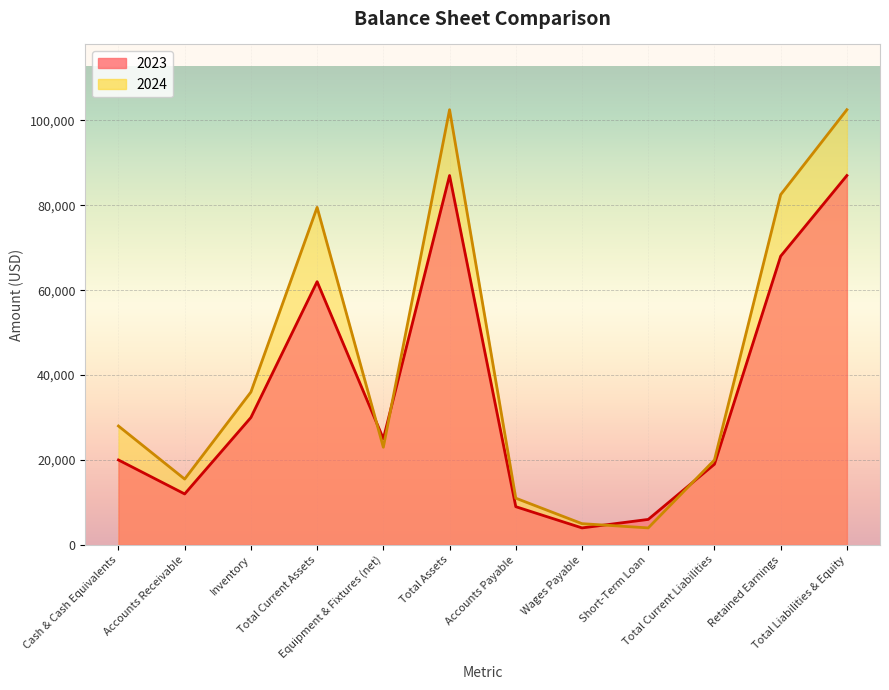

True or false: 2023 has more than 0 points higher than both neighbors.

True